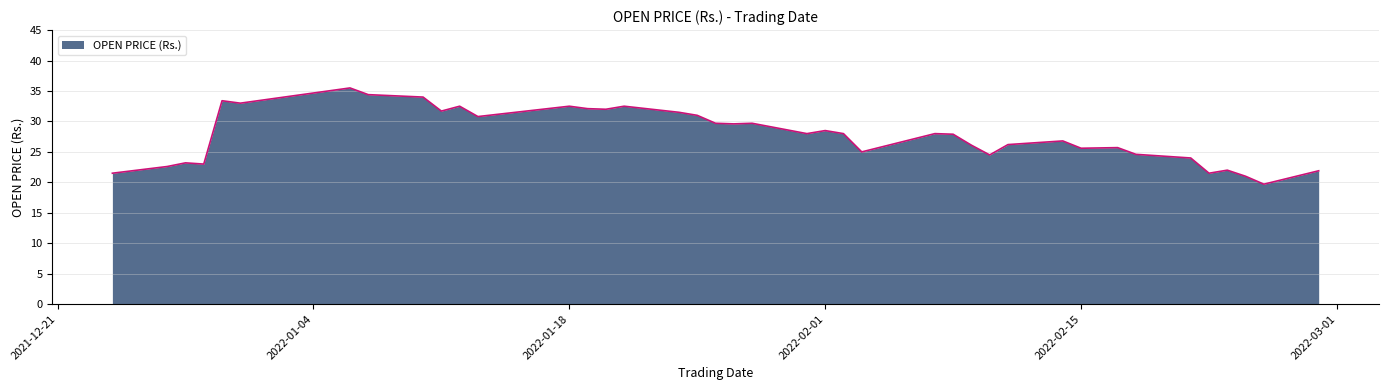

What is the maximum value shown in the chart?

35.5